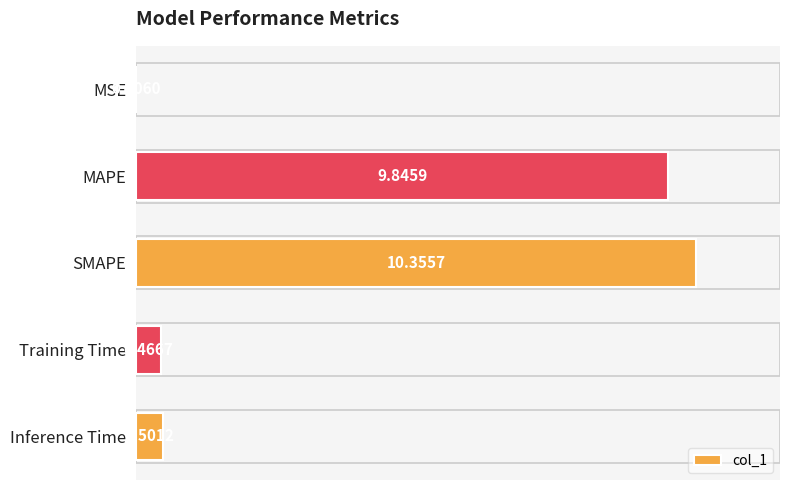

Are the bars horizontal?

Yes